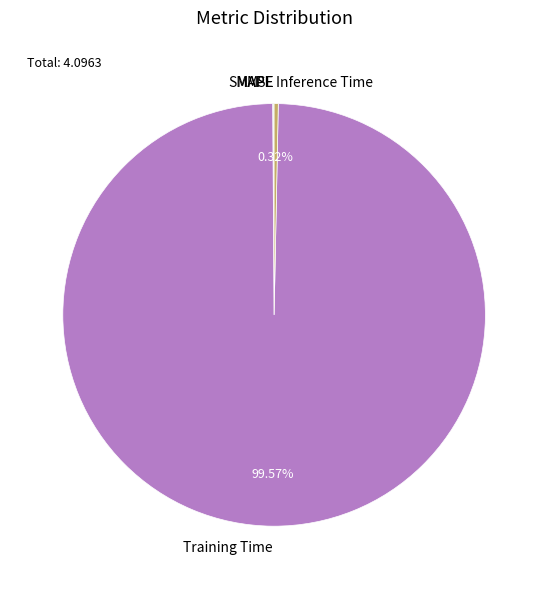

True or false: Training Time accounts for 100% of the total.

True